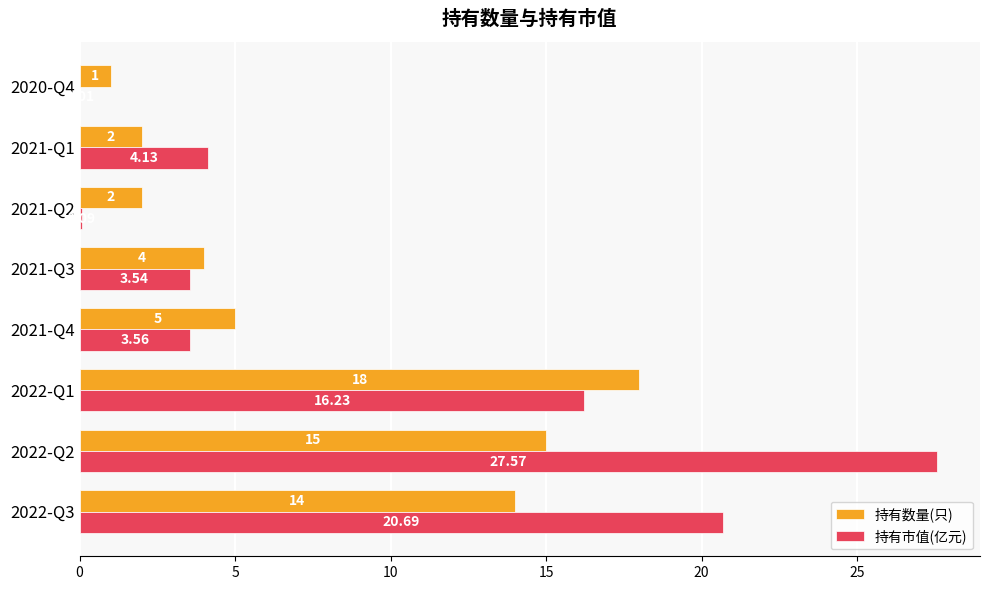

At which category is the sum across all series the highest?

2022-Q2